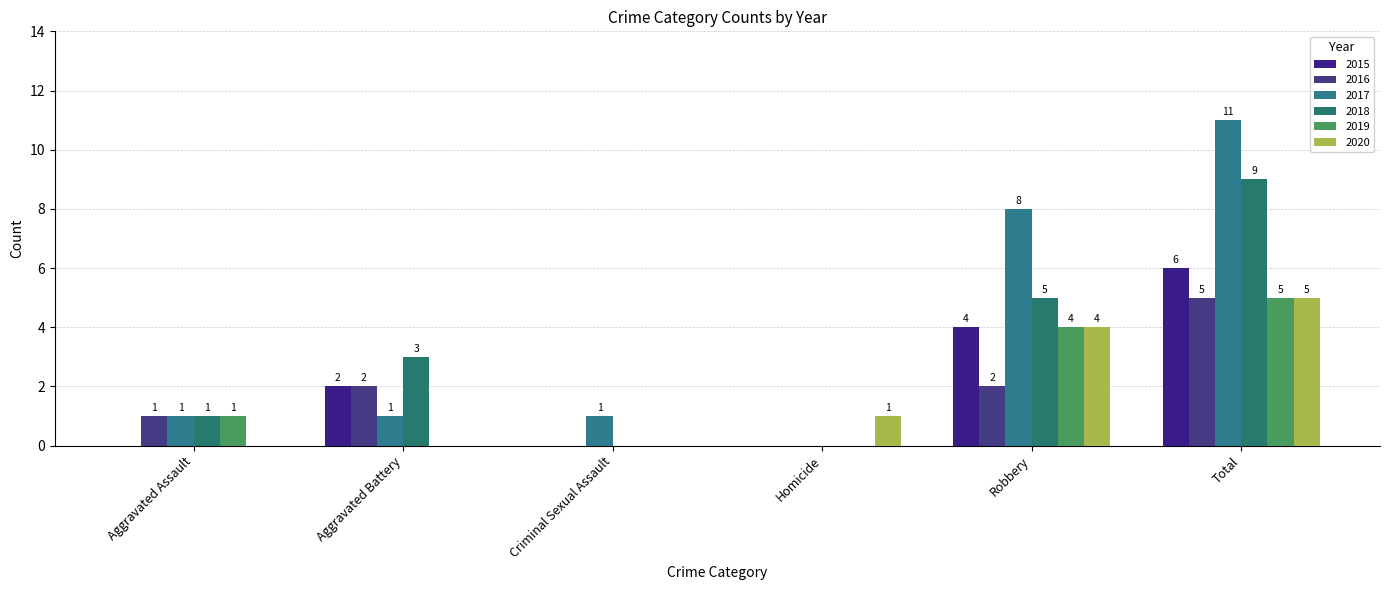

Where is 2018 nearest to the value 4?

Aggravated Battery